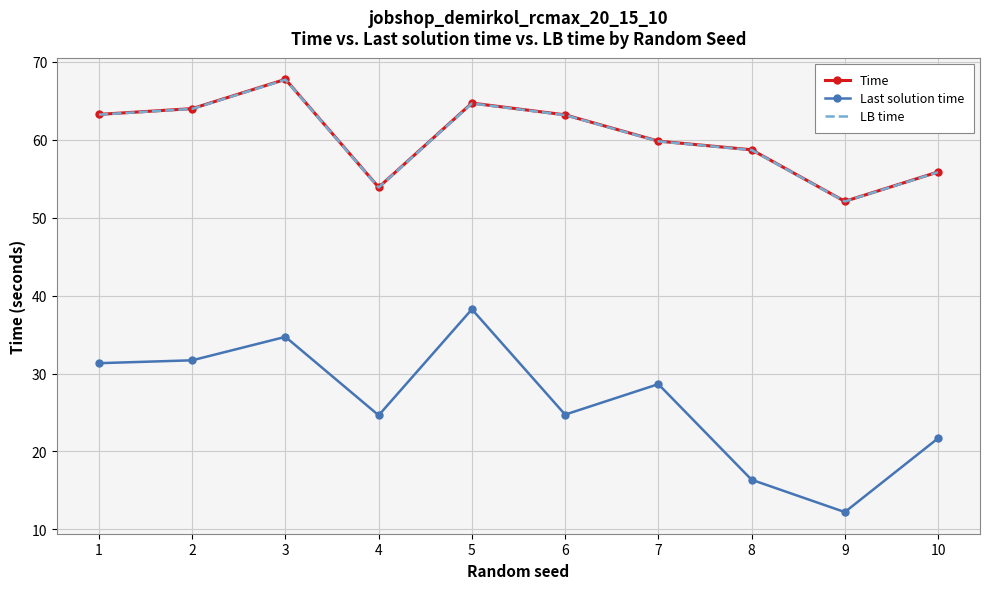

Which series has the largest range (max minus min)?

Last solution time